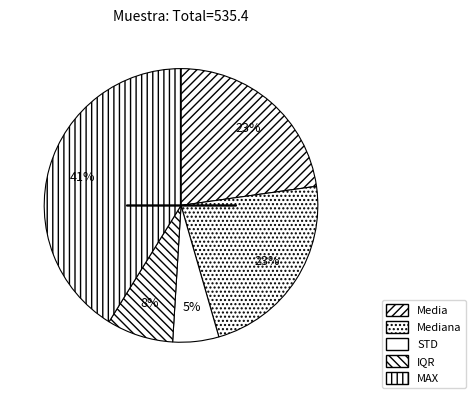

What is the largest slice in the pie chart?

MAX